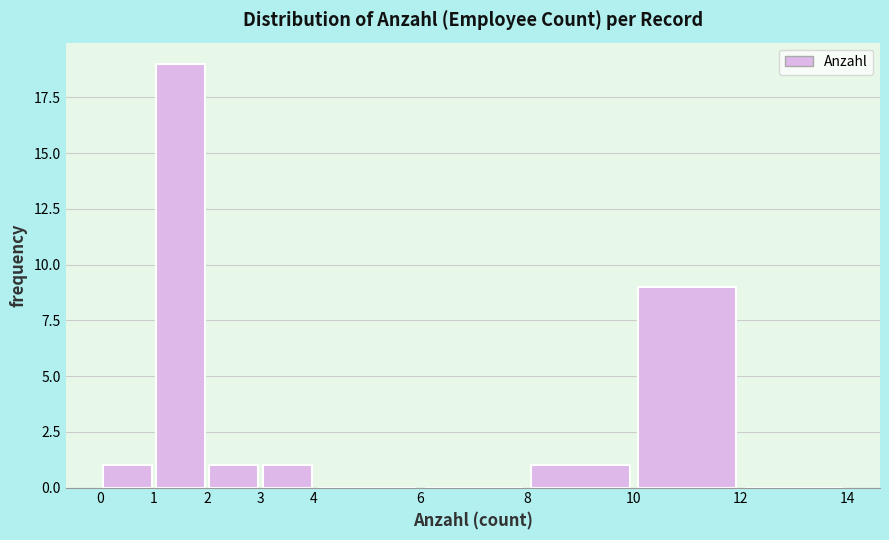

Which range on the x-axis has the tallest bar?

1 to 2